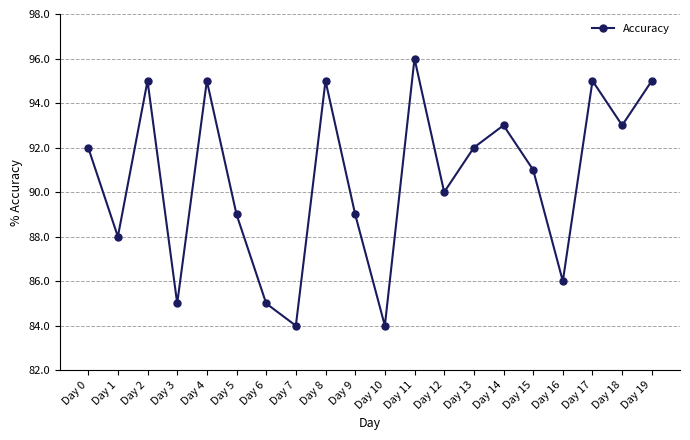

Is this an area chart (filled region under the line)?

No